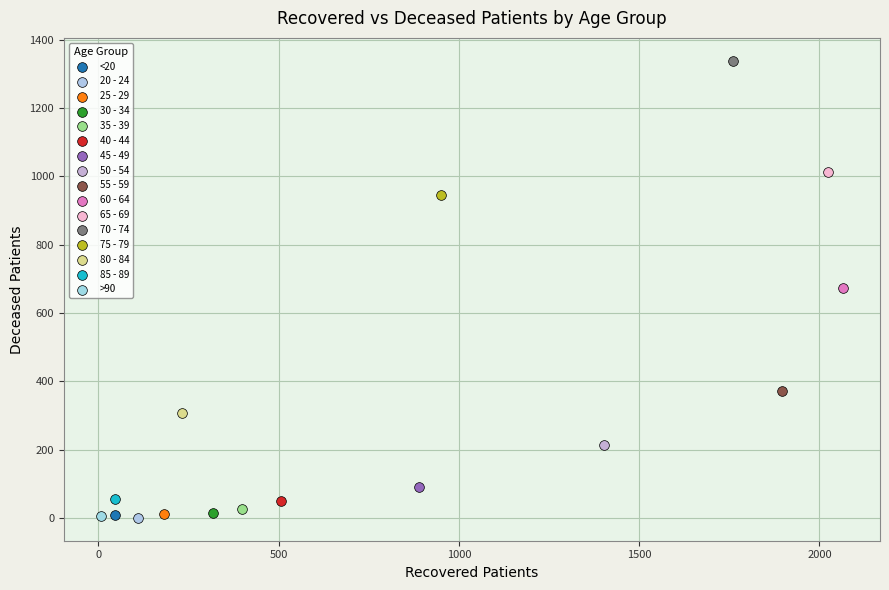

What are all the series names shown in the legend?

<20, 20 - 24, 25 - 29, 30 - 34, 35 - 39, 40 - 44, 45 - 49, 50 - 54, 55 - 59, 60 - 64, 65 - 69, 70 - 74, 75 - 79, 80 - 84, 85 - 89, >90